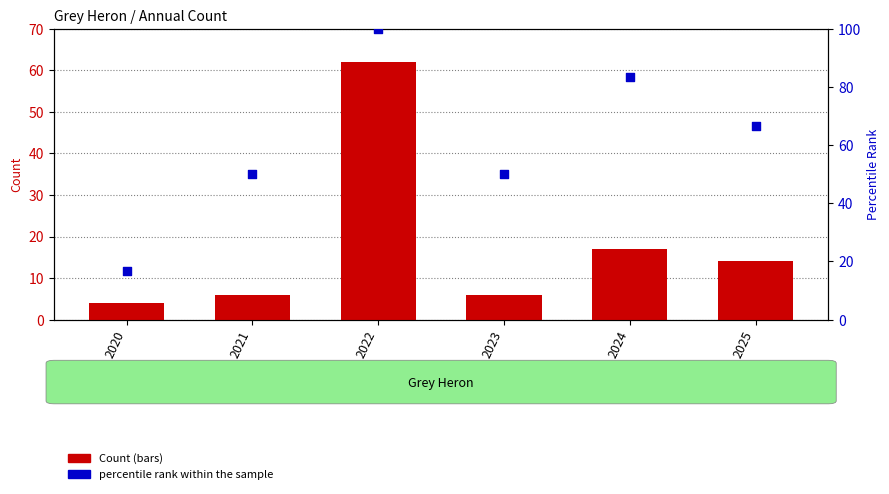

Which series reaches the minimum Y coordinate?

Count